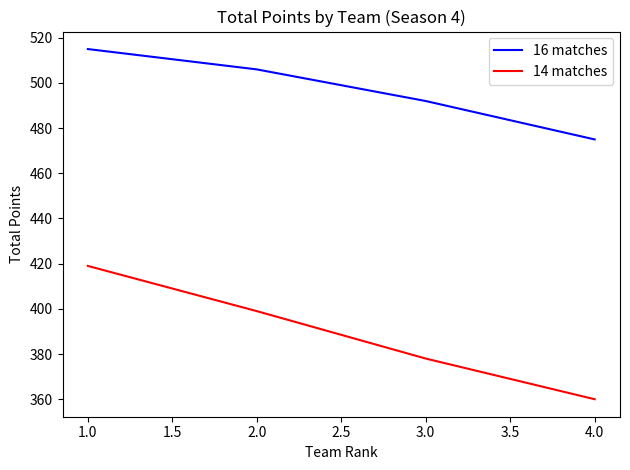

The 16 matches series shows 475 at 4.0. True or false?

True